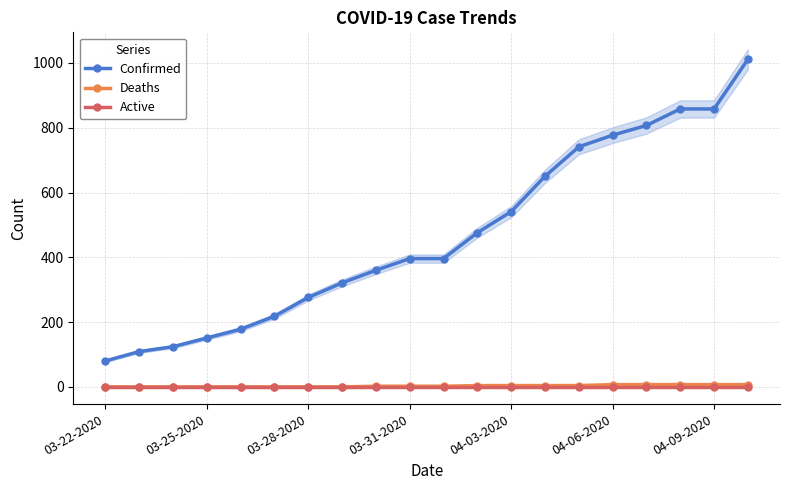

What is the total value across all series at 03-22-2020?

80